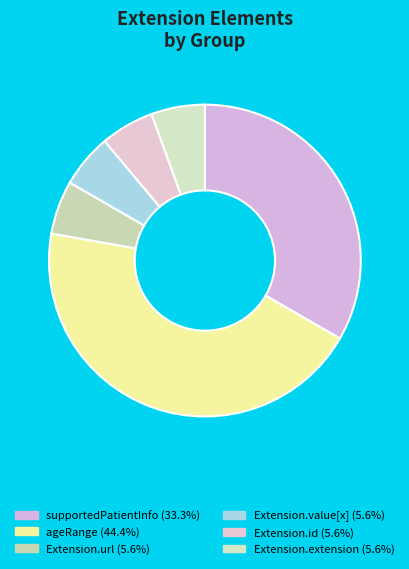

Count the number of slices in the pie.

6